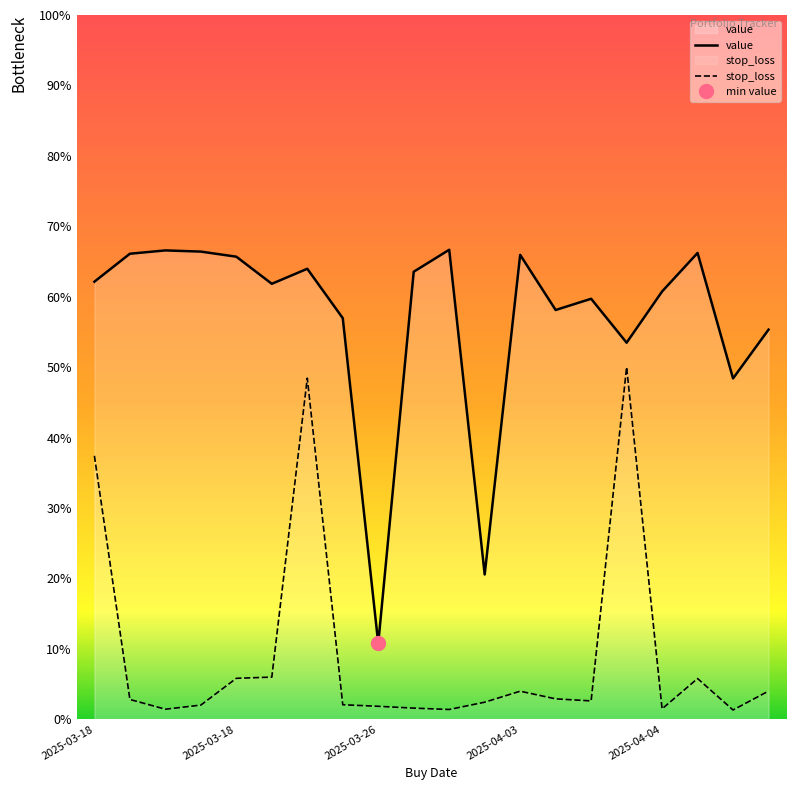

At 2025-03-18, list the series in order from largest to smallest.

value, stop_loss